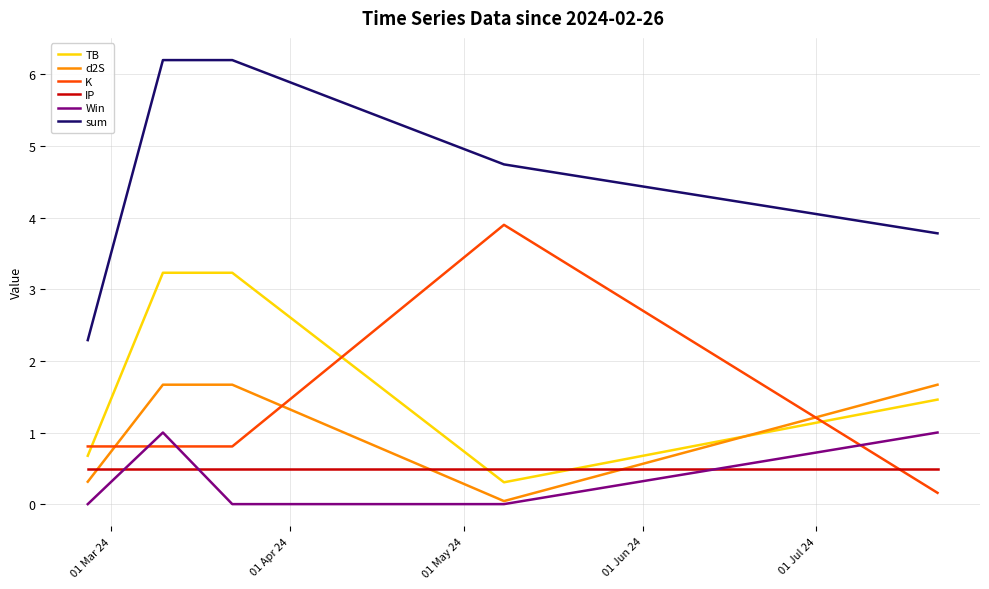

What is the maximum value shown in the chart?

6.2